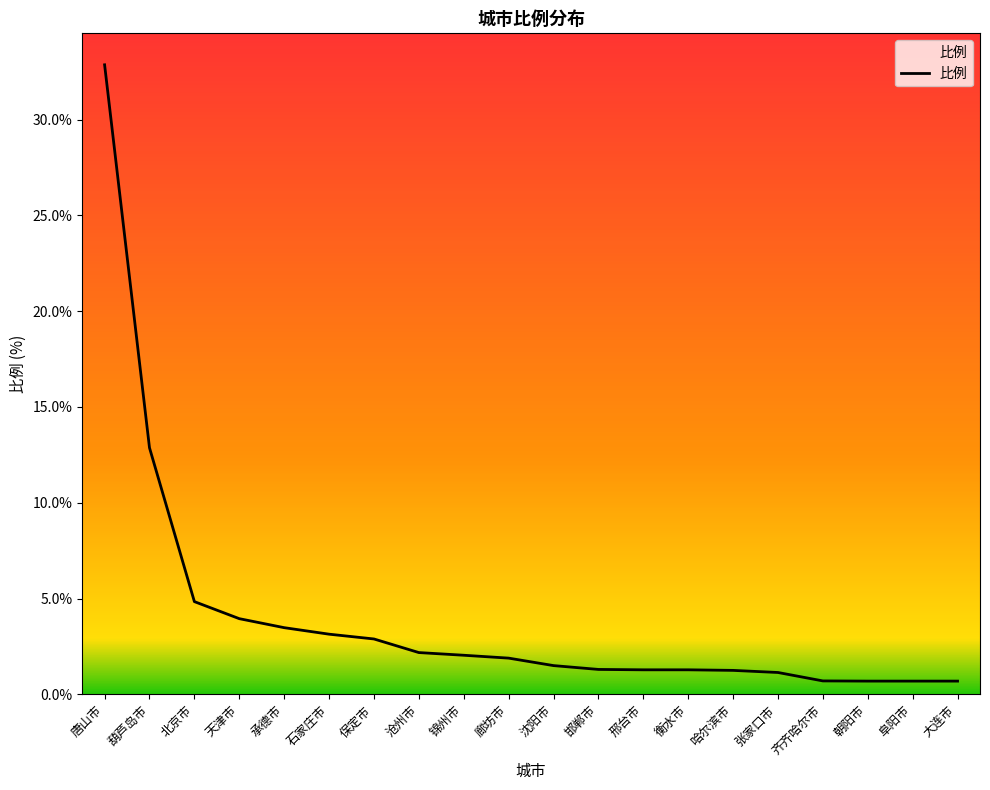

The value at 承德市 is 3.5. True or false?

True